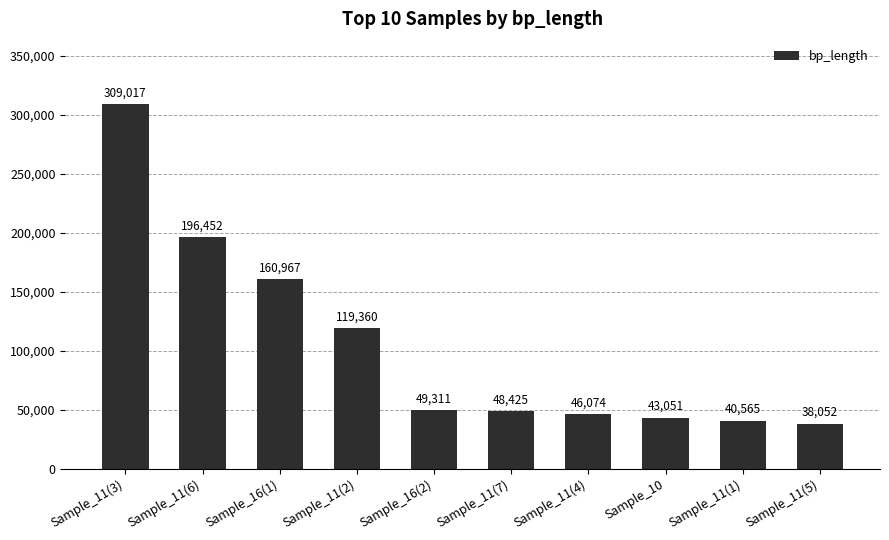

What is the change in value from Sample_11(4) to Sample_11(1)?

-5509